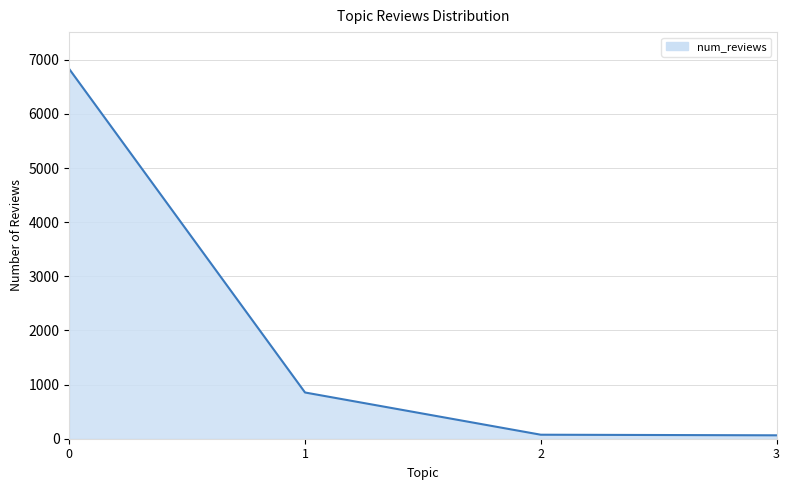

How many values are below 854?

2